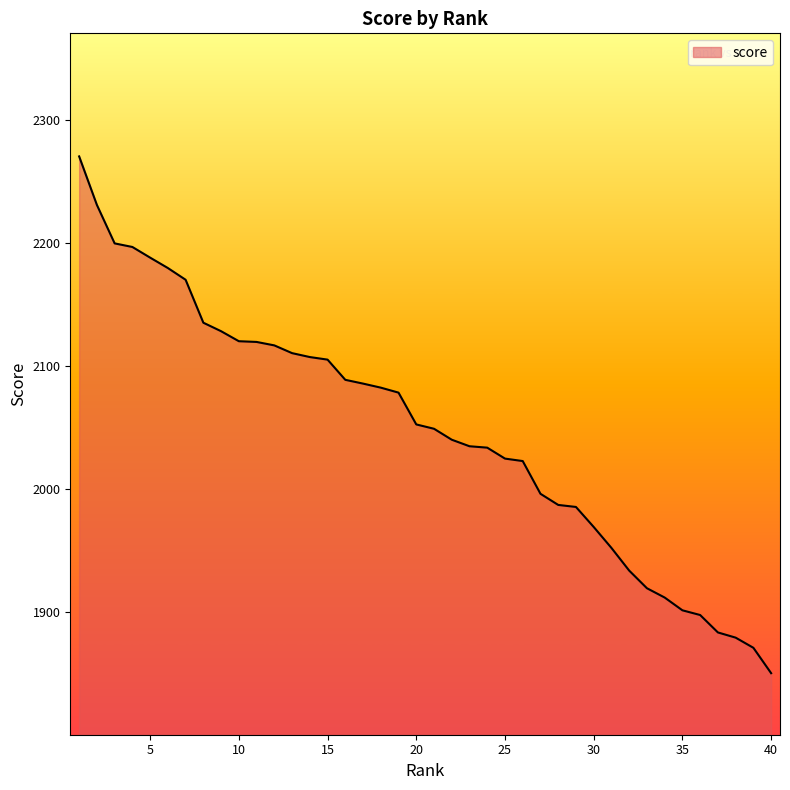

What is the difference between the maximum and minimum values?

419.9